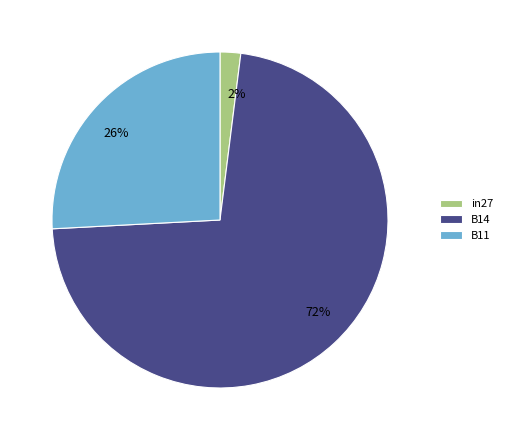

To the nearest percent, what is the difference between the in27 and B11 slice percentages?

24%